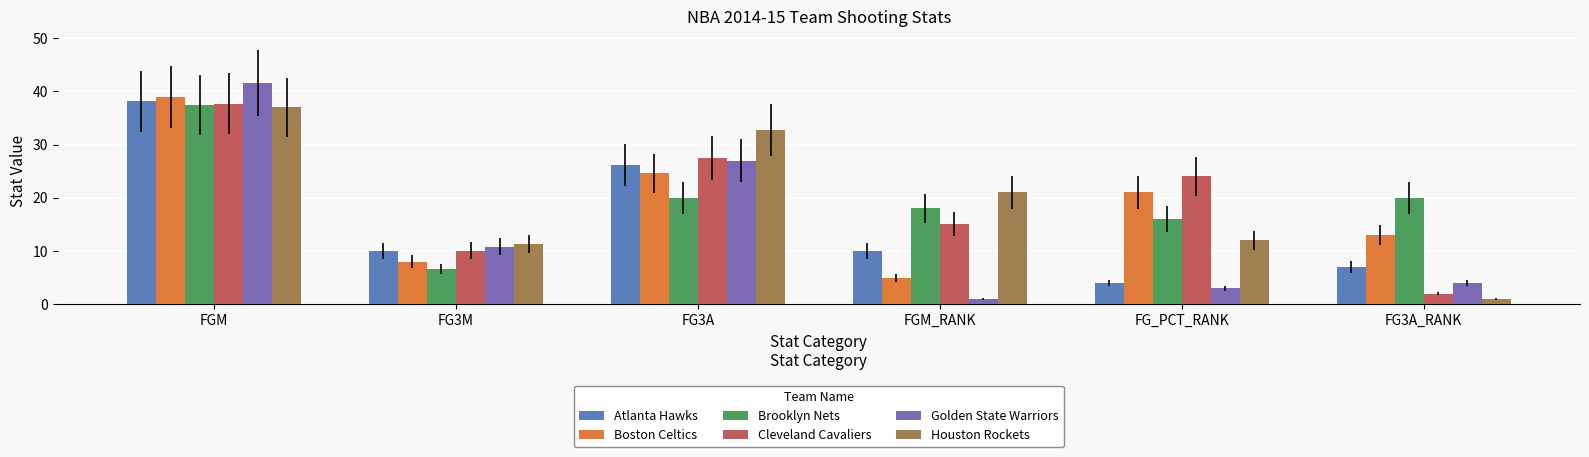

Which has a higher value, FGM or FG_PCT_RANK?

FGM